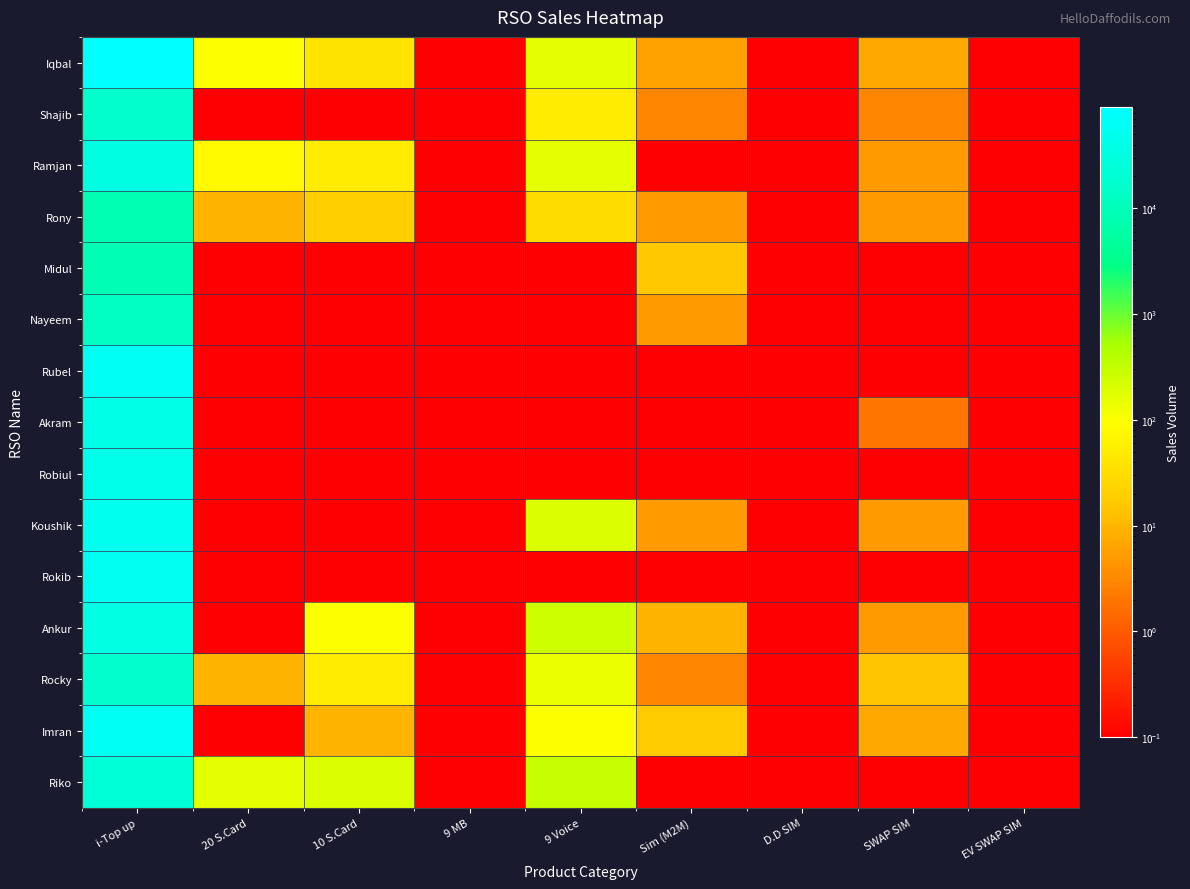

Which category has the lowest value across all series?

9 MB